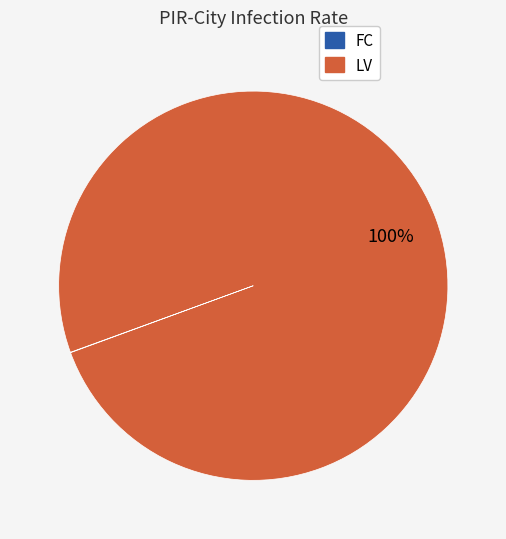

Which slice represents more than half of the pie?

LV